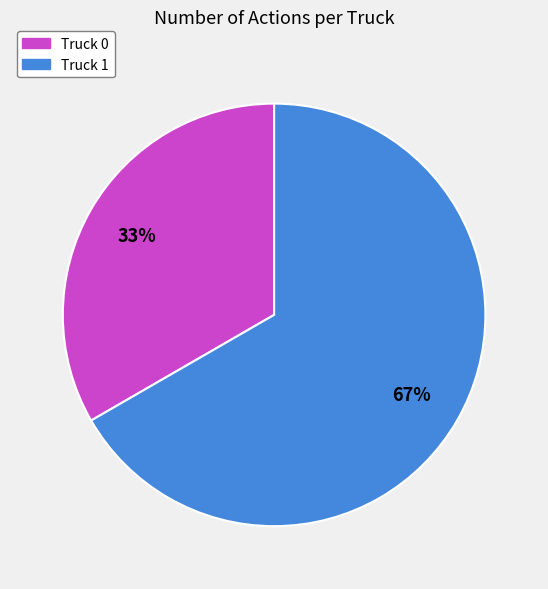

Between Truck 1 and Truck 0, which is larger?

Truck 1